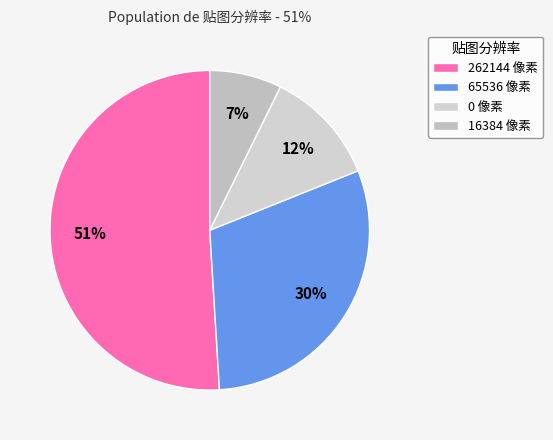

Count the number of slices in the pie.

4